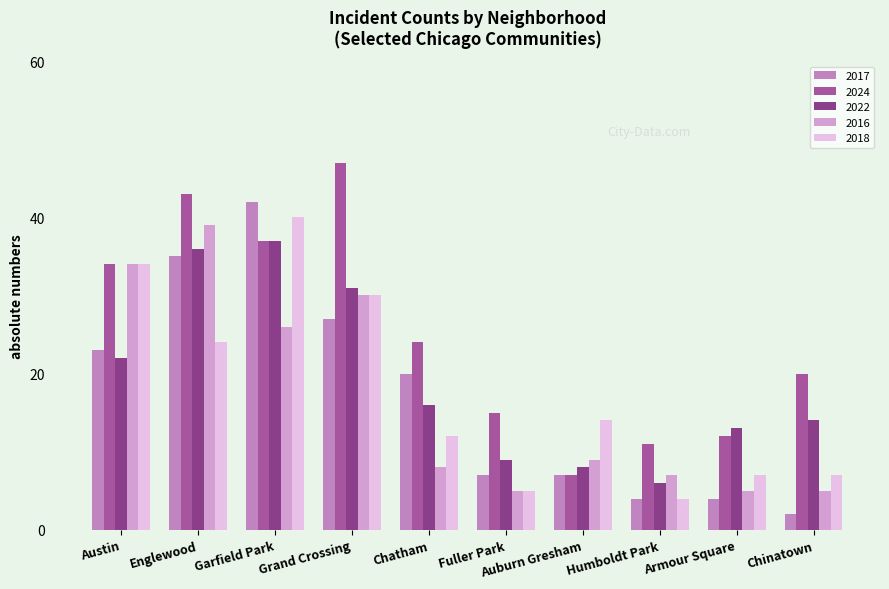

What is the lowest value of the 2017 series?

2